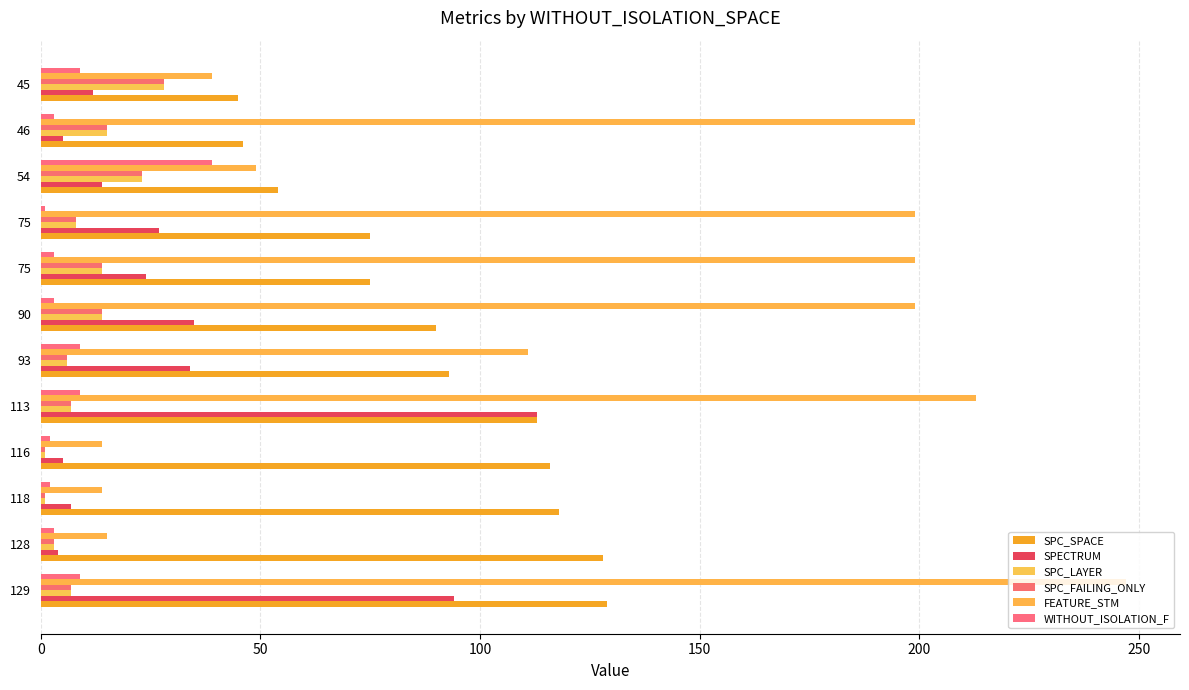

How many values in the SPC_SPACE series are below 93?

6